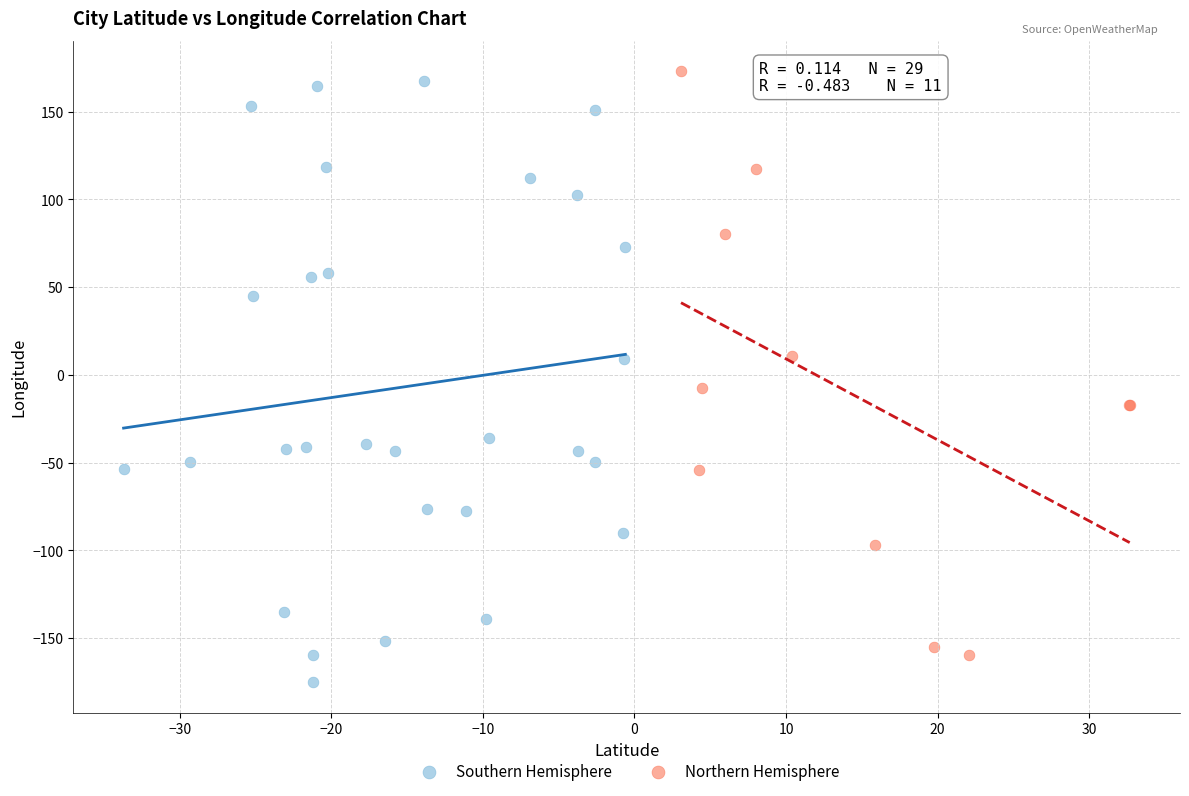

Which series contains the lowest Y value?

Southern Hemisphere